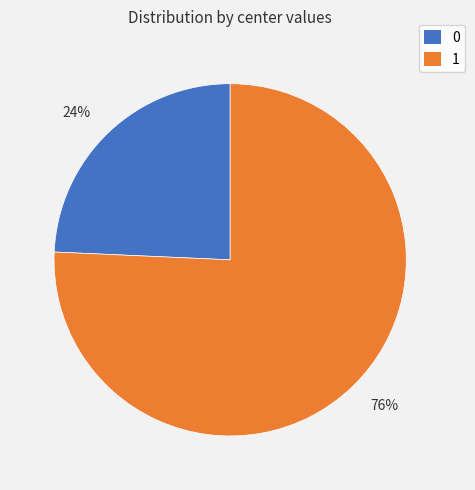

To the nearest percent, what is the average slice percentage?

50%